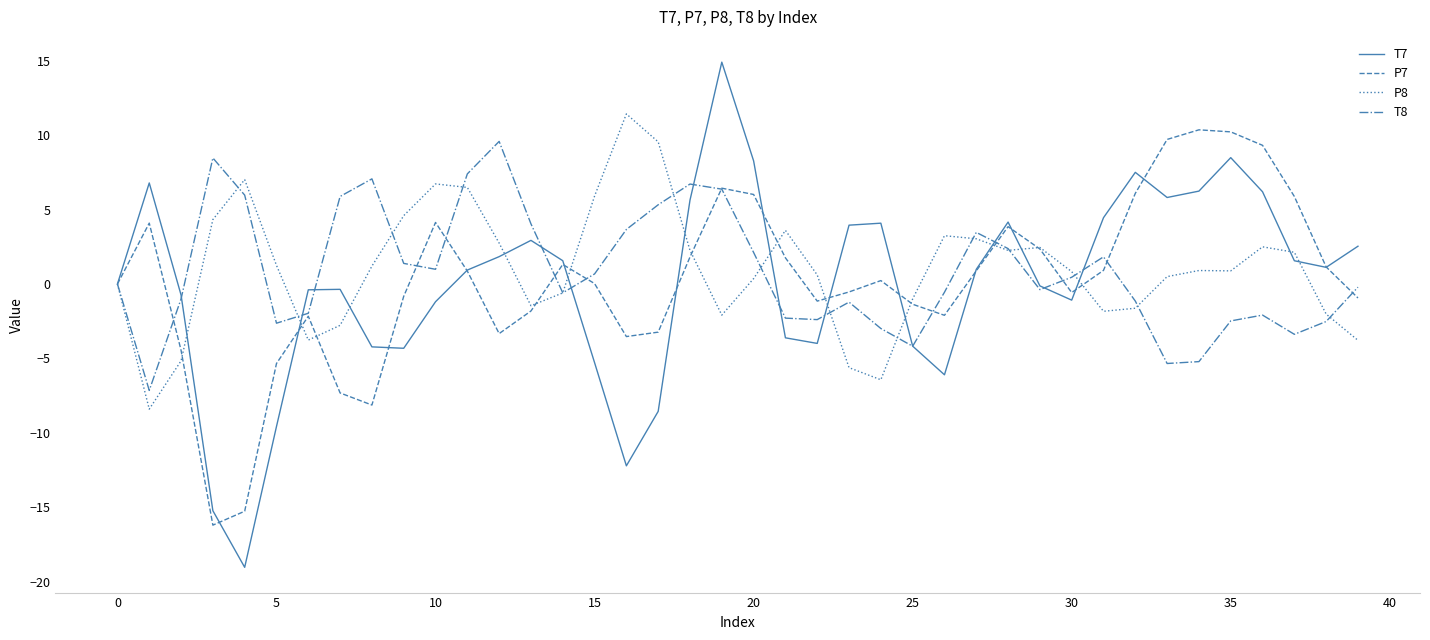

What is the average value of the T8 series?

0.9